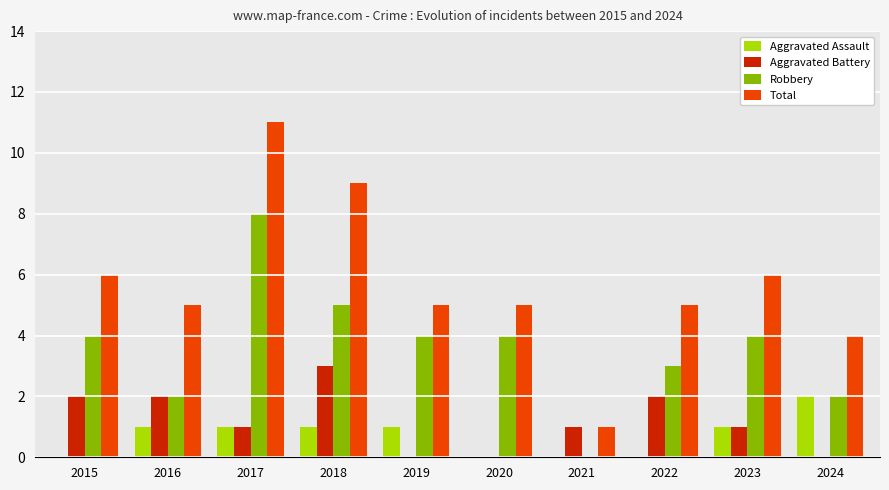

Is it true that Aggravated Battery equals 0 at 2019?

True